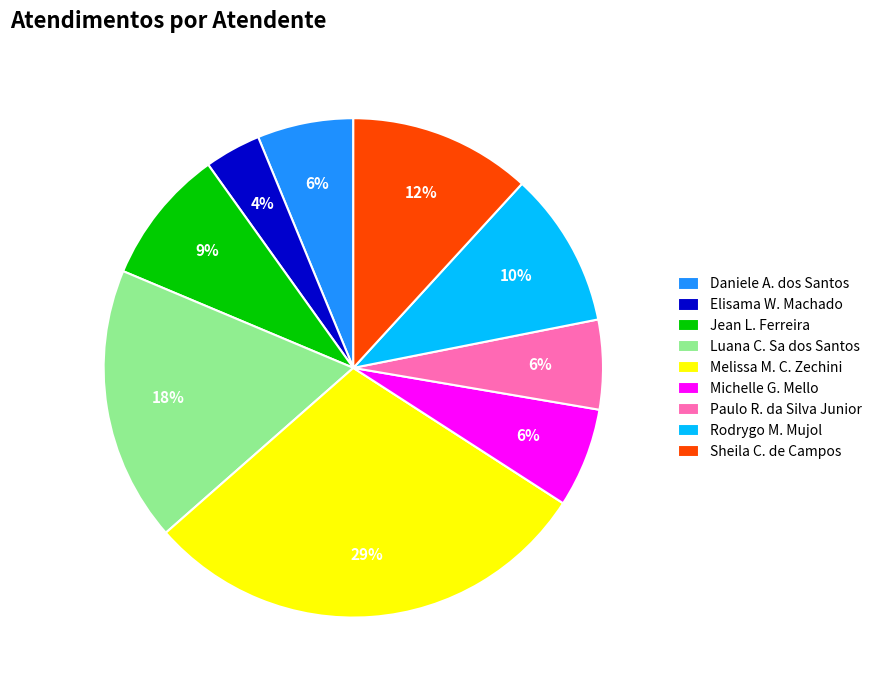

Is the sum of Sheila C. de Campos and Melissa M. C. Zechini greater than half?

No